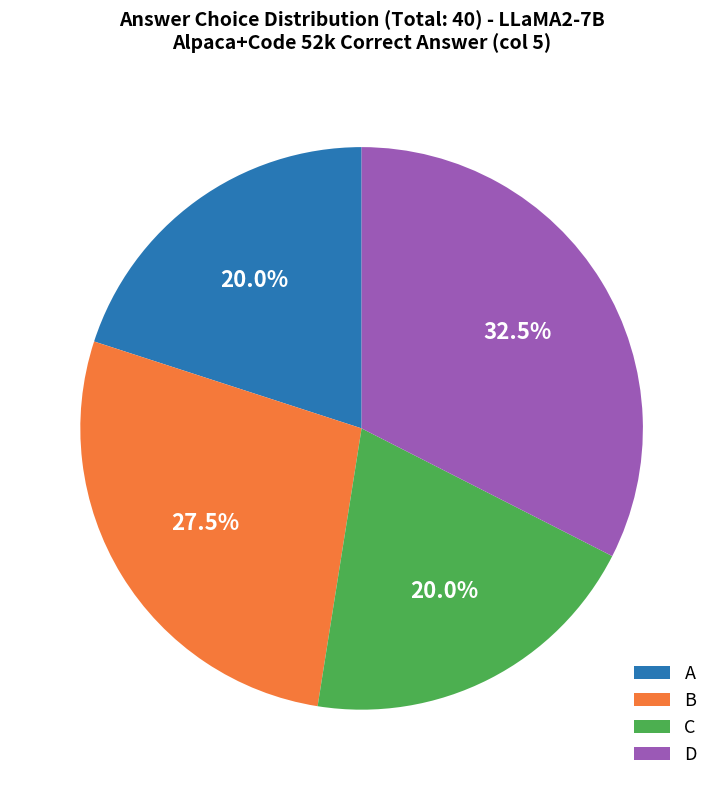

Is there a majority slice in this chart?

No